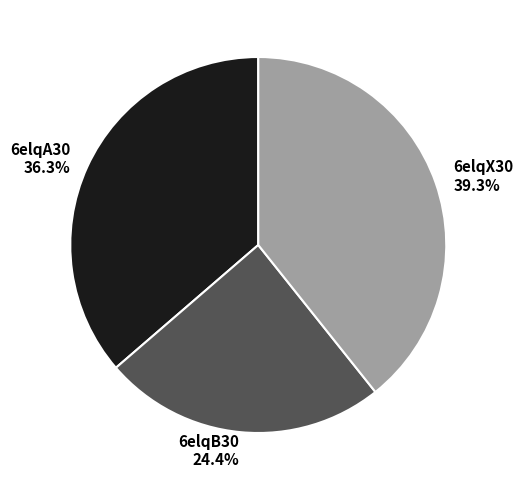

The 6elqX30 slice represents 39% of the pie. True or false?

True